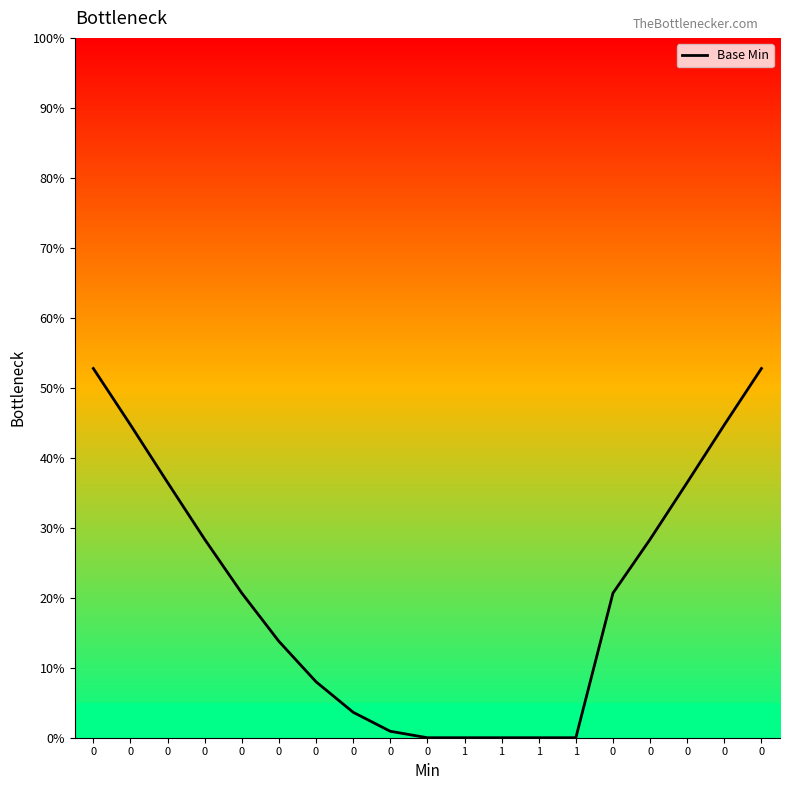

How many lines are shown in the chart?

1